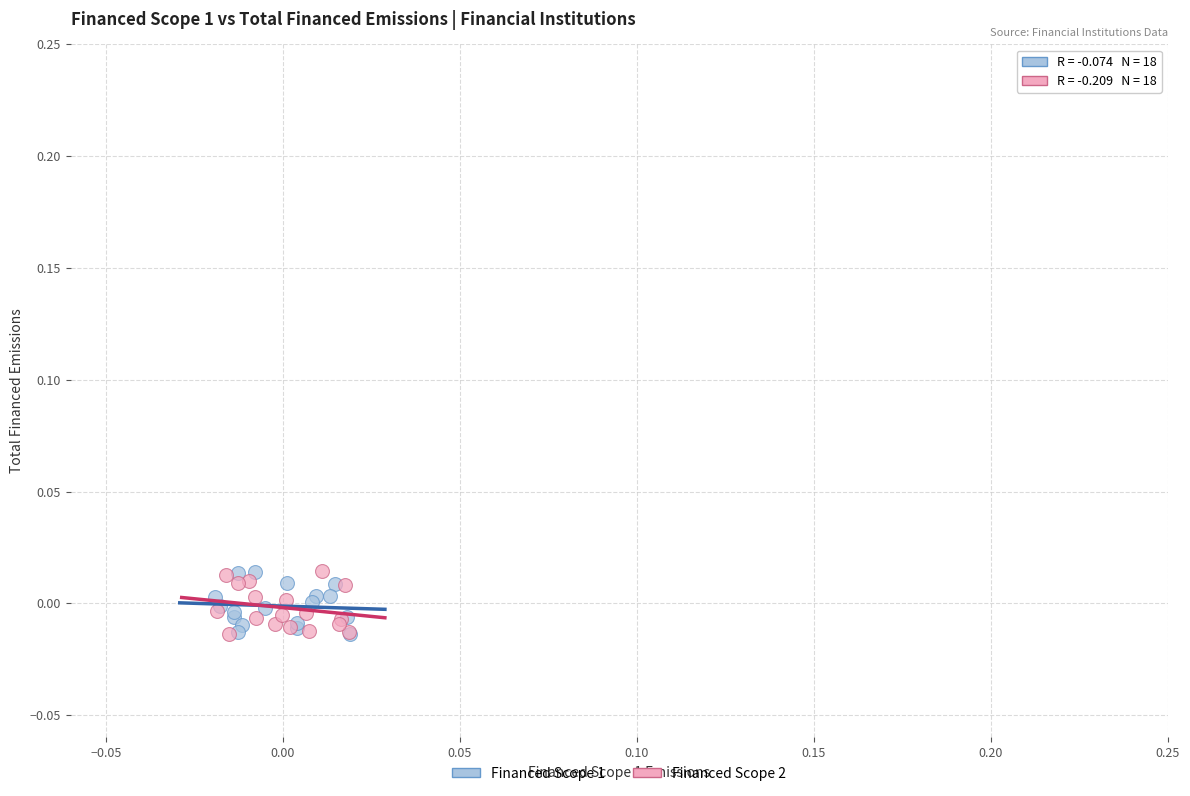

What are all the series names shown in the legend?

Financed Scope 1, Financed Scope 2